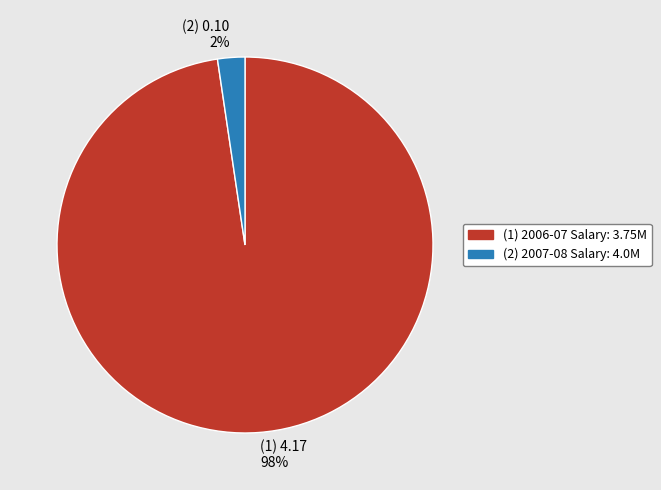

Which slice is the smallest?

(2) 2007-08 Salary: 4.0M